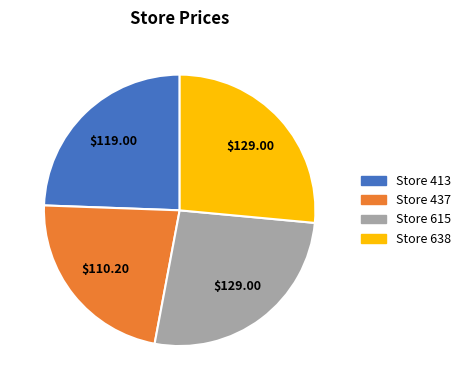

Is there any slice that represents more than half of the pie?

No